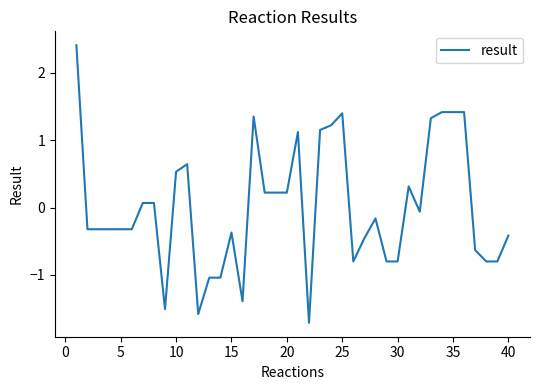

What is the smallest value displayed?

-1.7